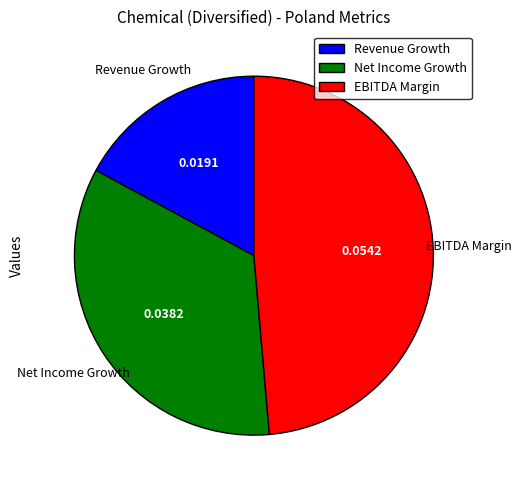

Combined, do Revenue Growth and EBITDA Margin account for over 50%?

Yes